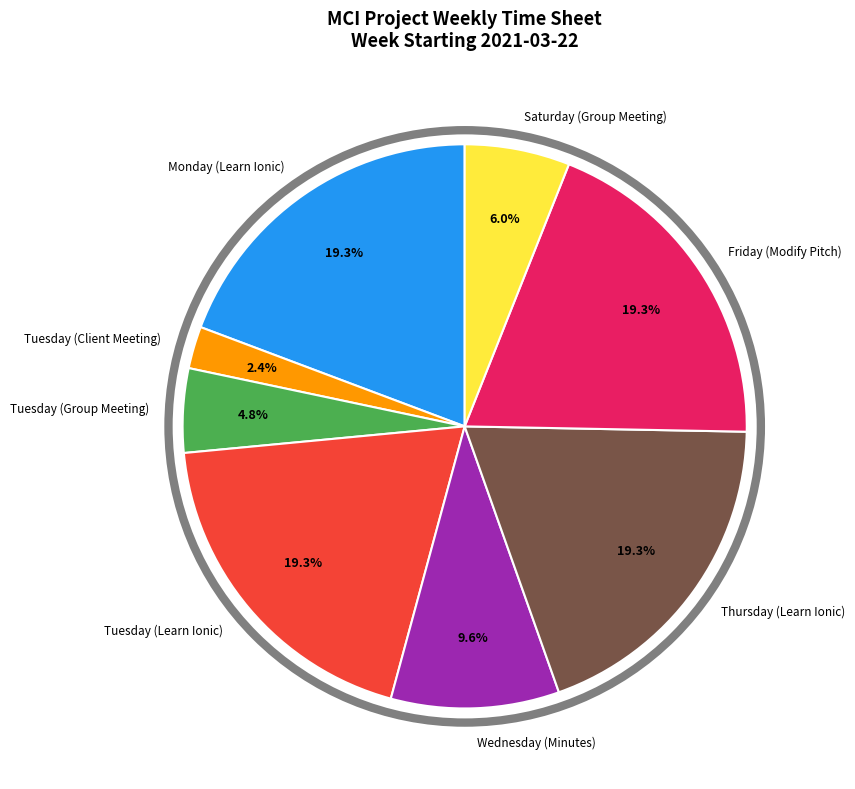

Count the number of slices in the pie.

8